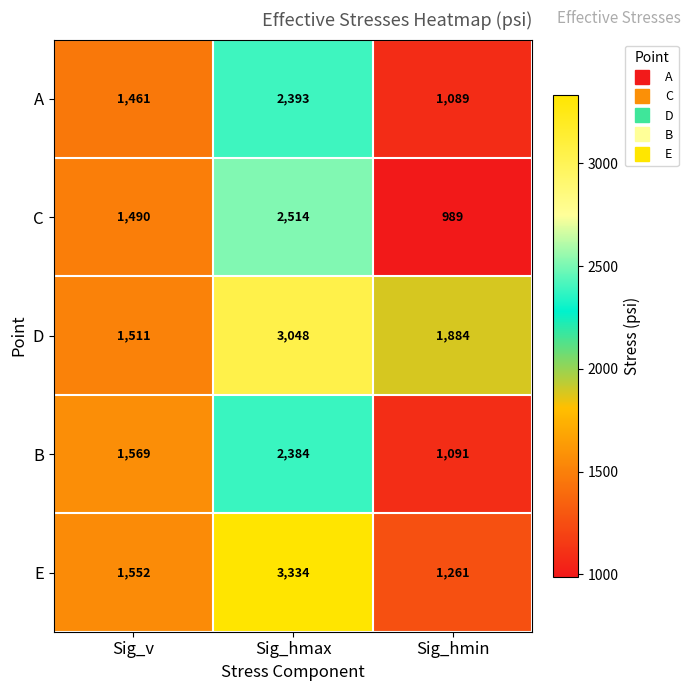

Rank the series at Sig_v from lowest to highest value.

A, C, D, E, B